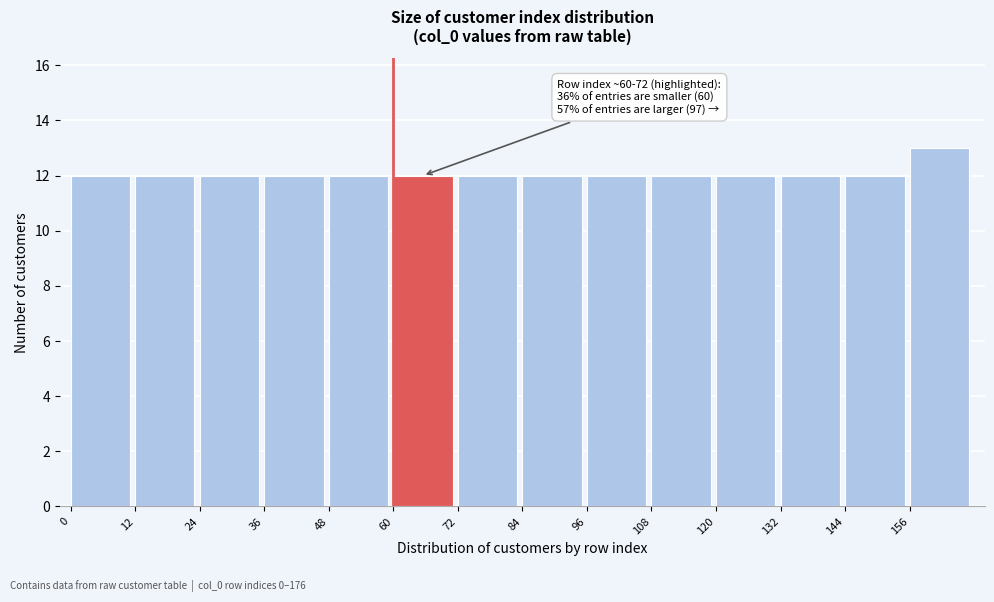

Which range on the x-axis has the tallest bar?

156 to 168